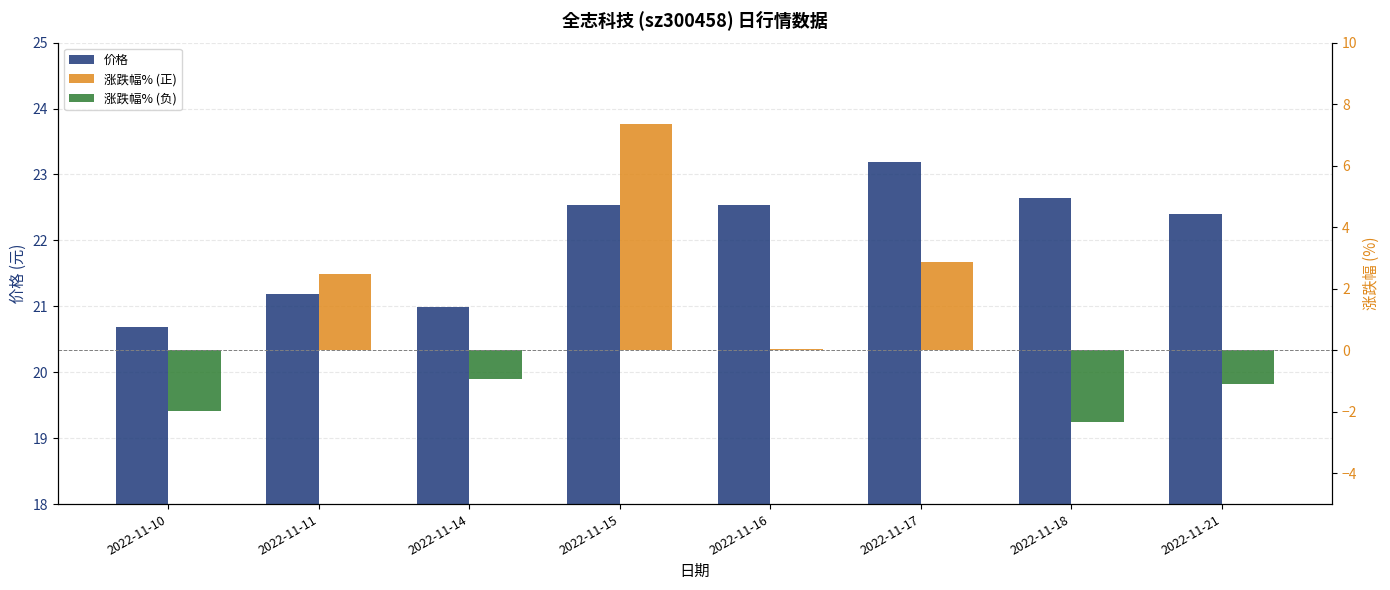

The value of 涨跌幅% (正) at 2022-11-21 is -2.8. True or false?

False